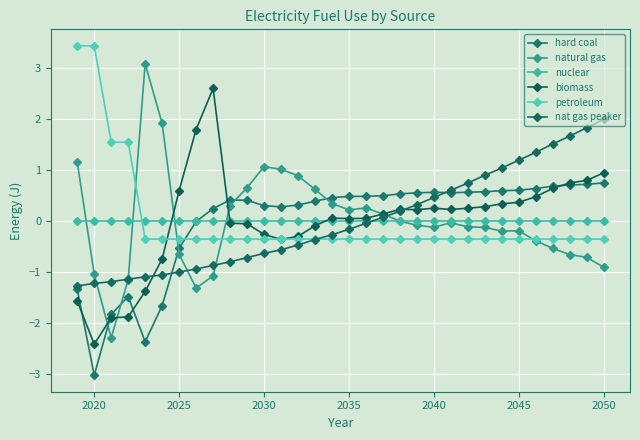

What is the value of the petroleum point at the 2nd from the left?

3.4